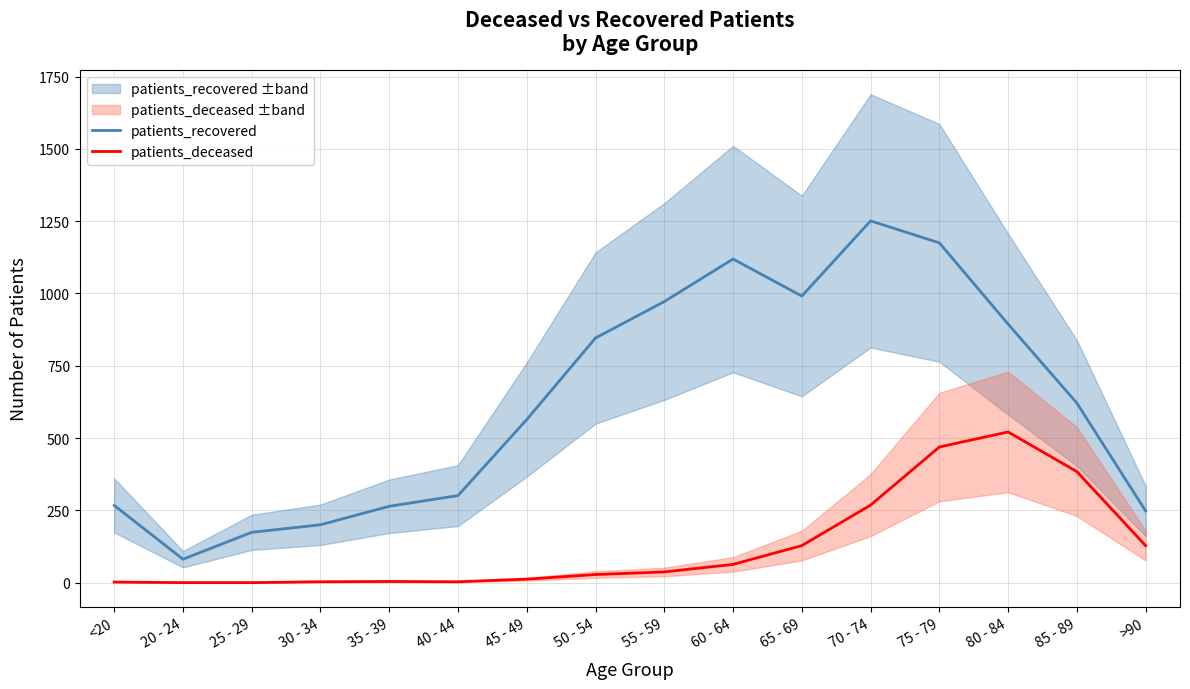

How many values in the patients_deceased series exceed 37?

7